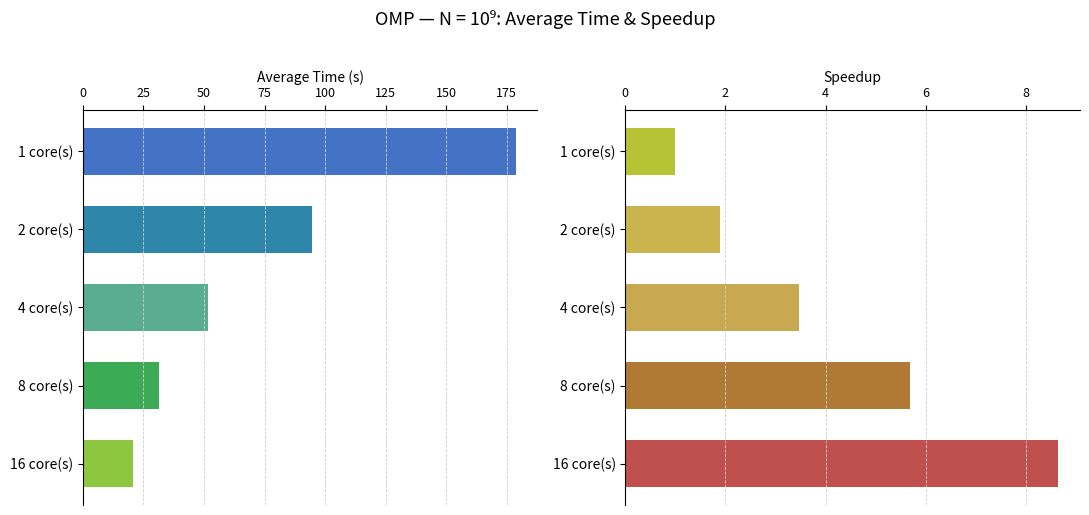

Reading left to right, list all the values displayed in this chart.

Average Time (s): 178.7	94.4	51.5	31.4	20.7
Speedup: 1.0	1.9	3.5	5.7	8.6